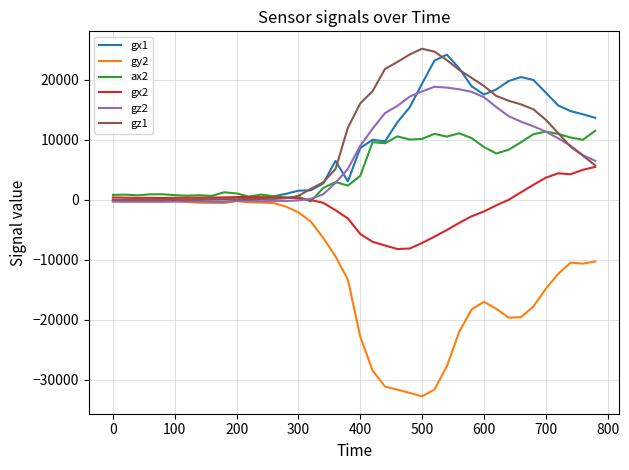

What is the smallest value displayed?

-32768